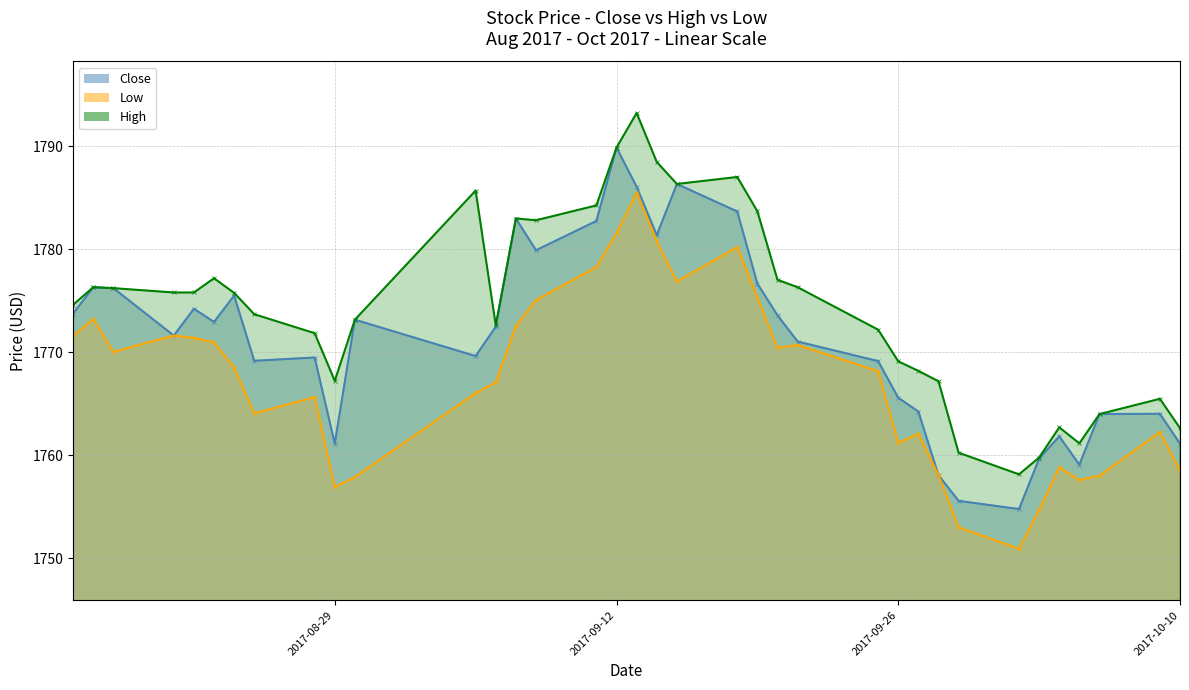

What is the average value of the Close series?

1771.3